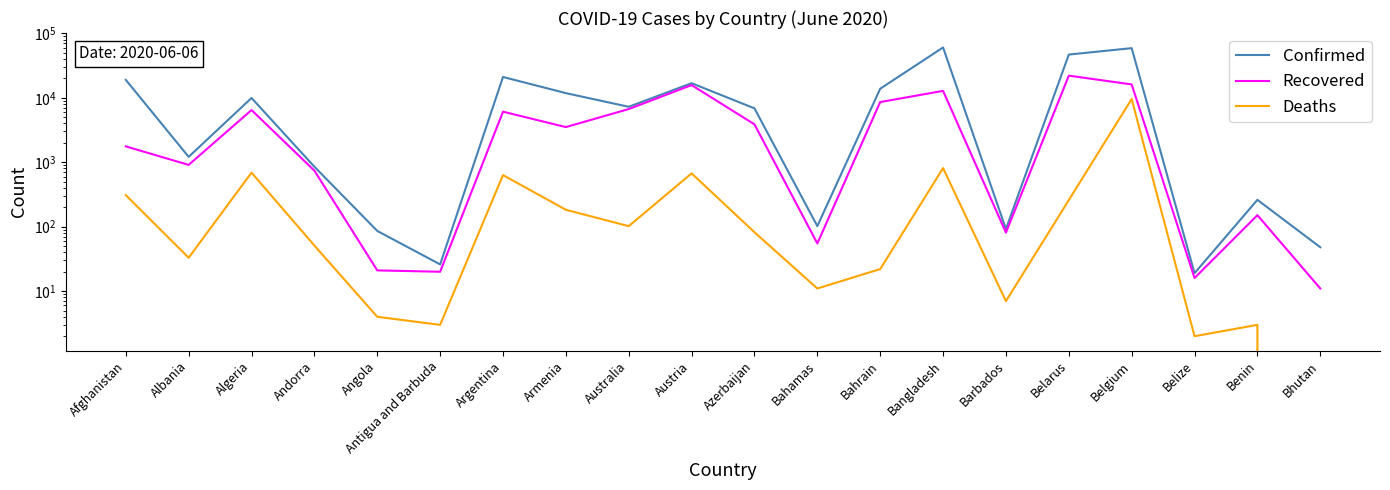

How many series are shown in this chart?

3